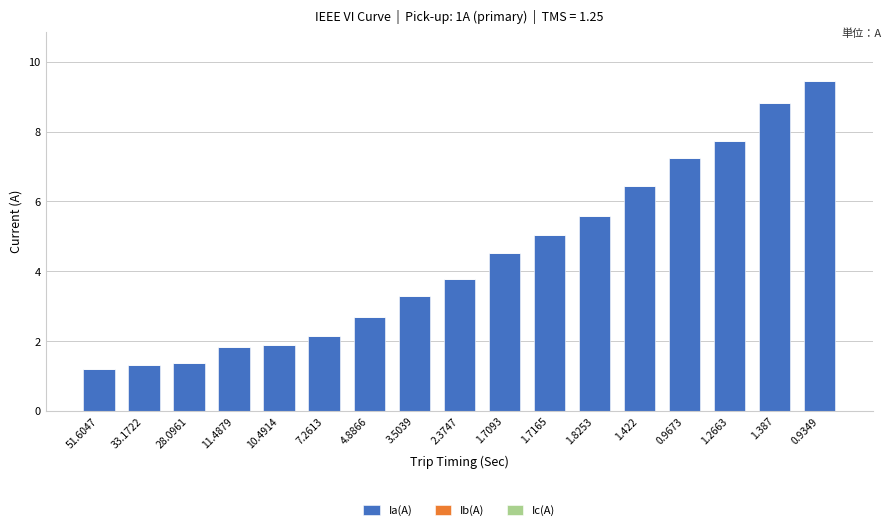

At which label does the data first exceed 3?

3.5039